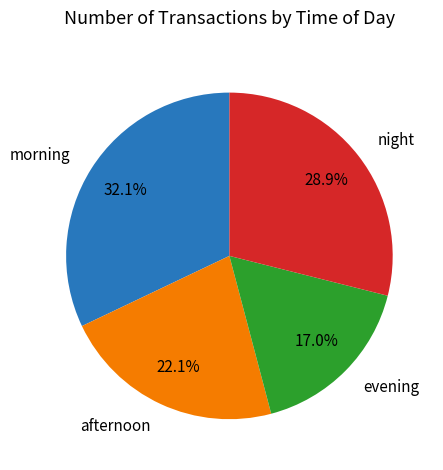

Do morning and afternoon together represent more than half of the pie?

Yes